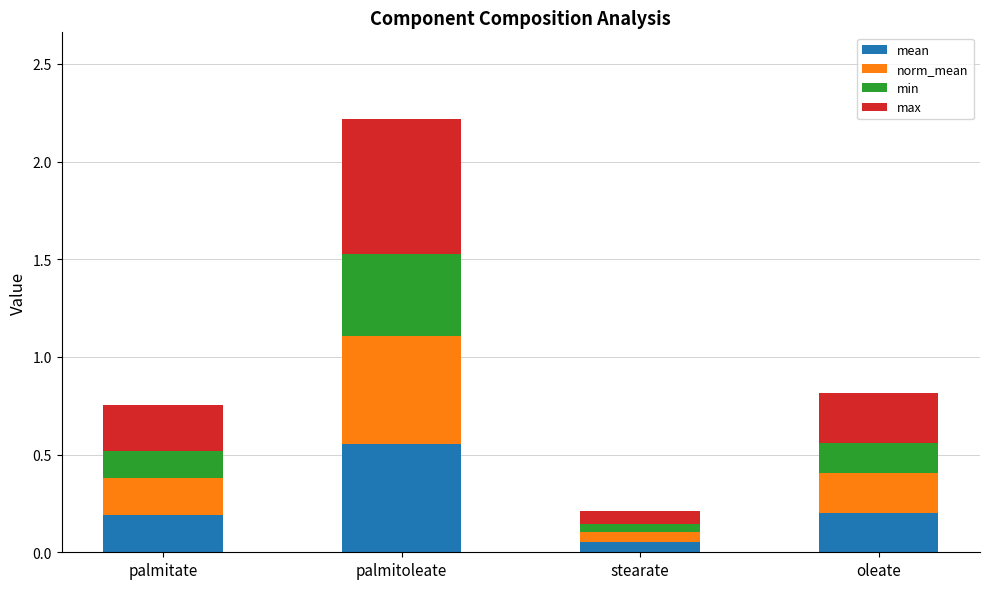

At which category is the sum across all series the highest?

palmitoleate